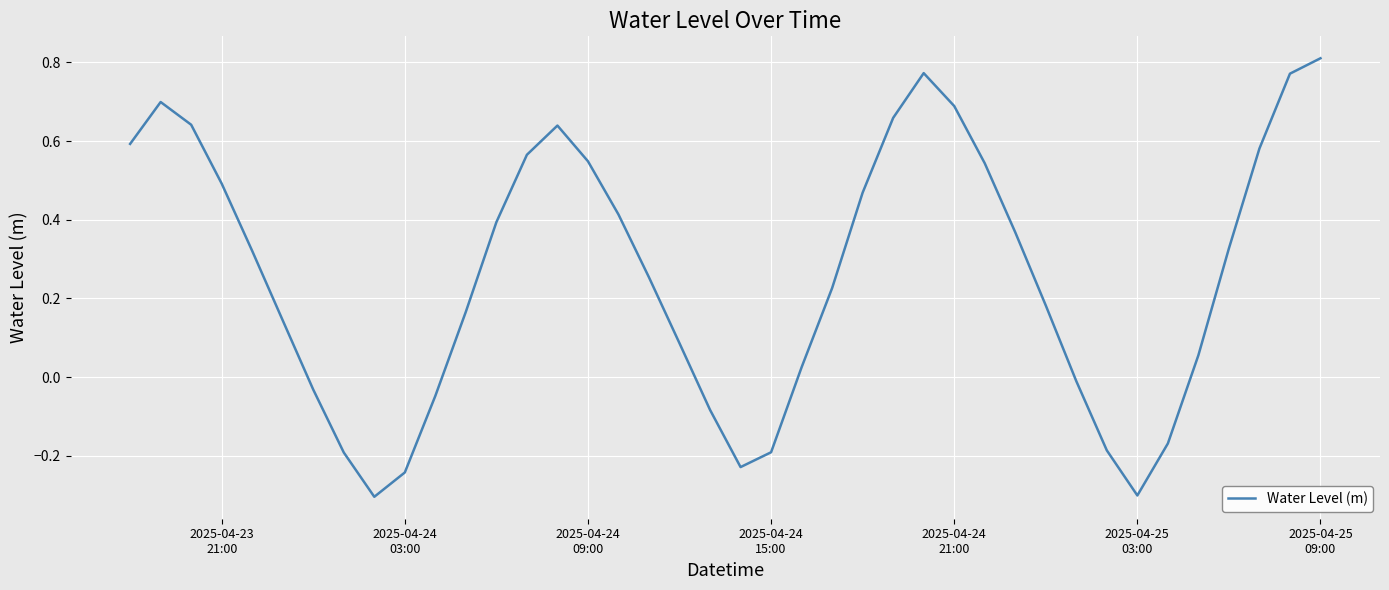

What is the difference between the maximum and minimum values?

1.1